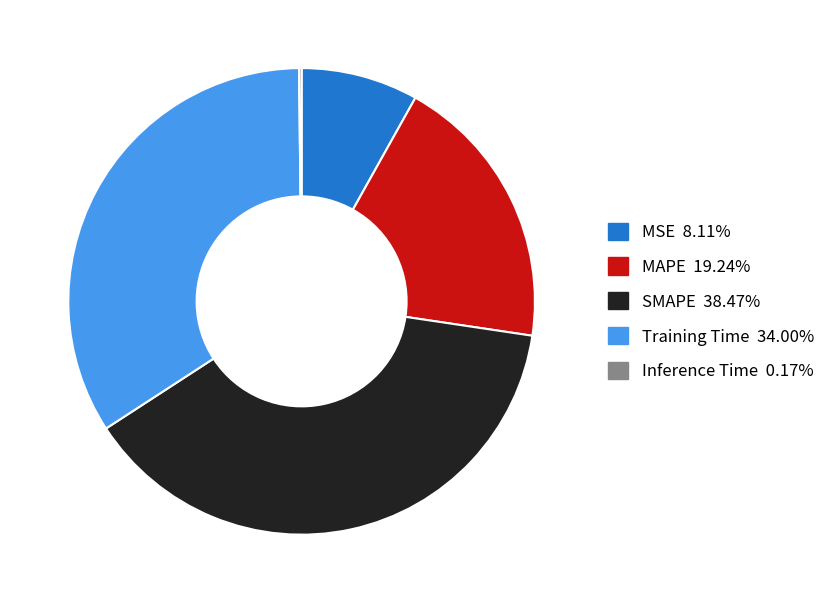

What is the largest slice in the pie chart?

SMAPE